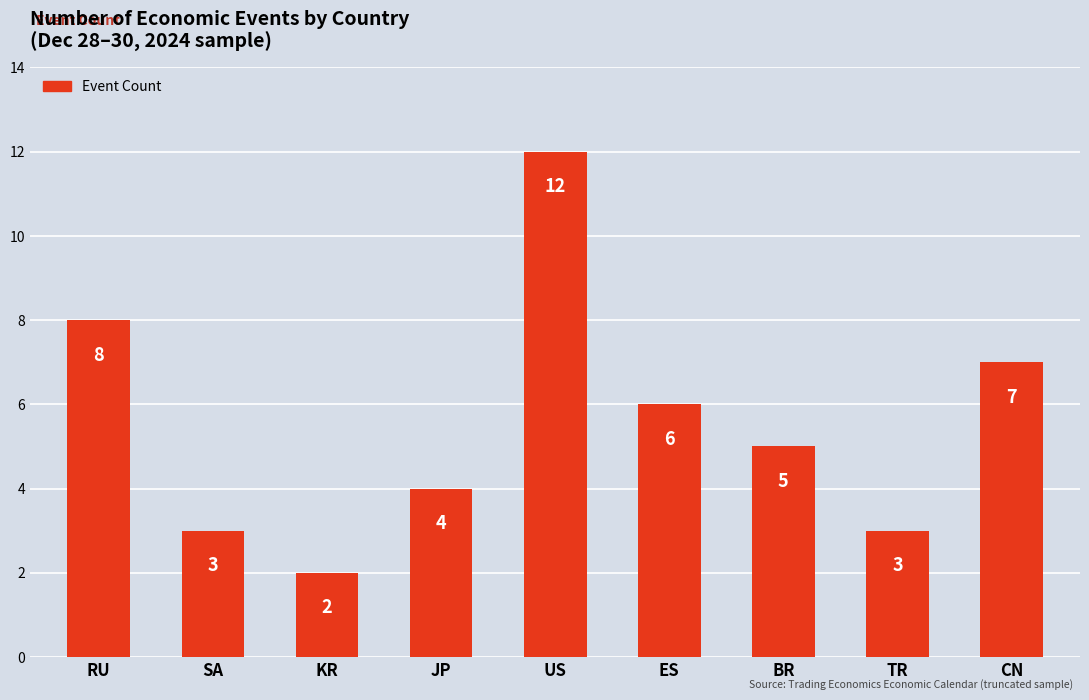

The chart shows a value of 8 at RU. True or false?

True